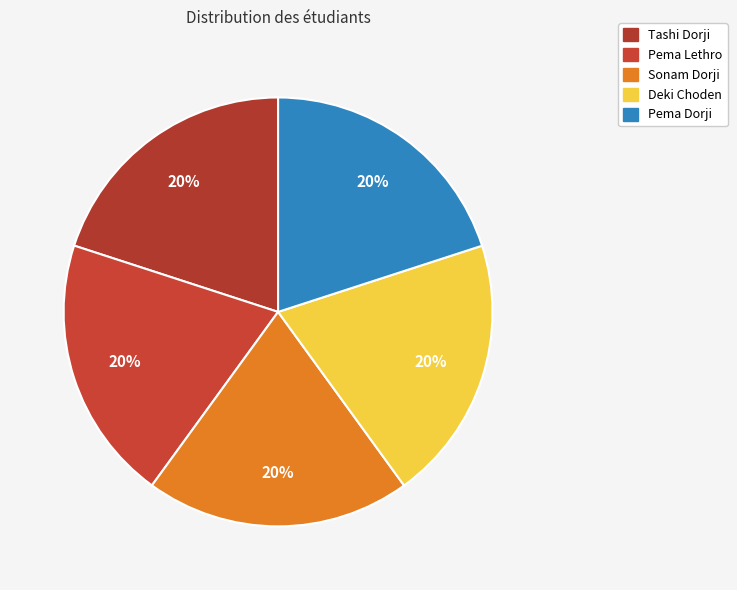

How many segments does this pie chart have?

5